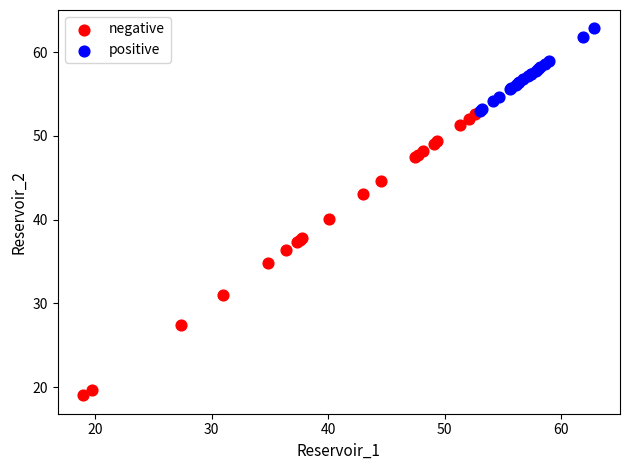

Which series reaches the maximum Y coordinate?

positive